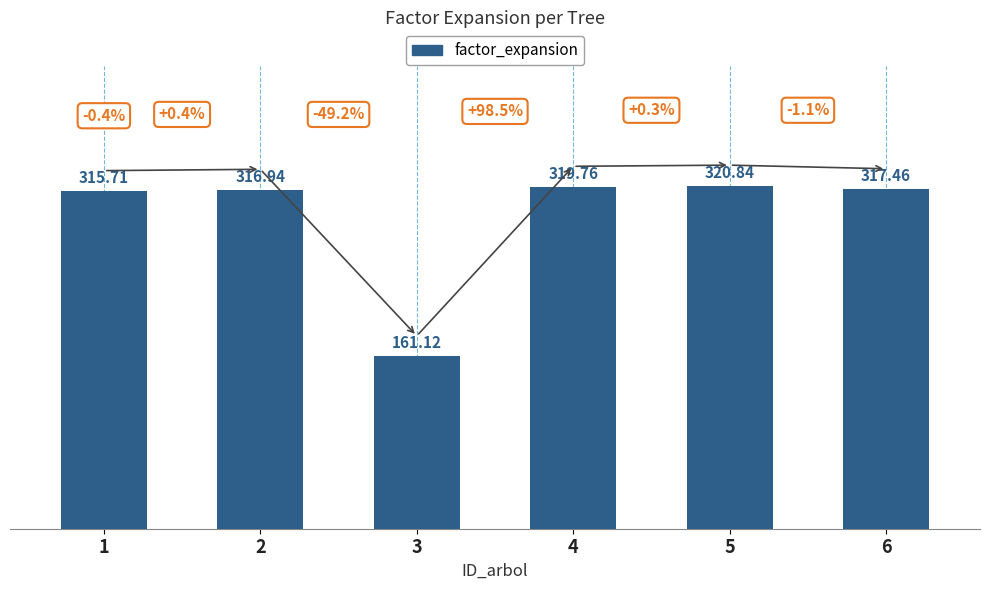

What value does the data have at 2?

316.9